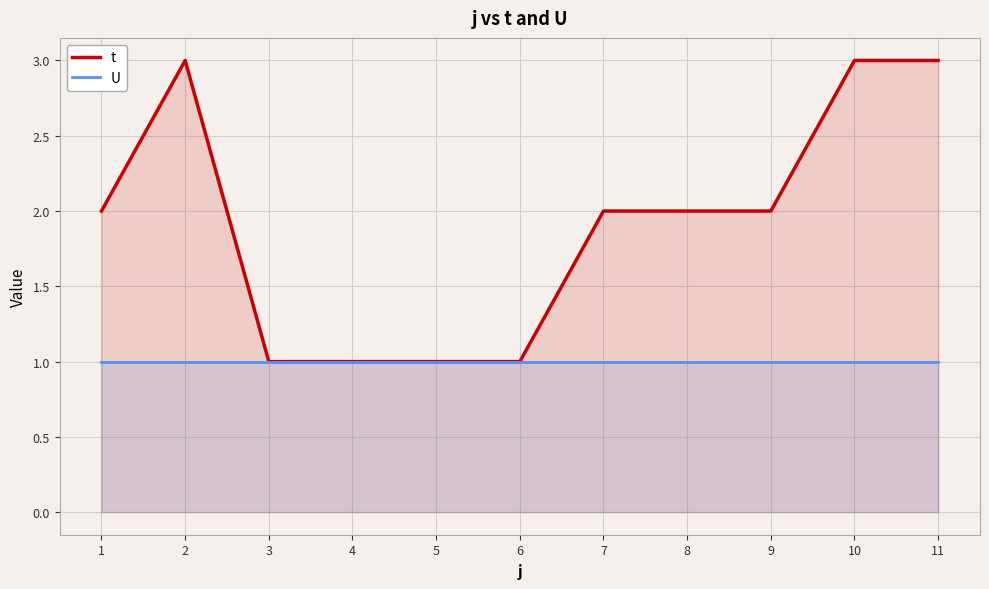

What is the value of the U point at the 11th from the left?

1